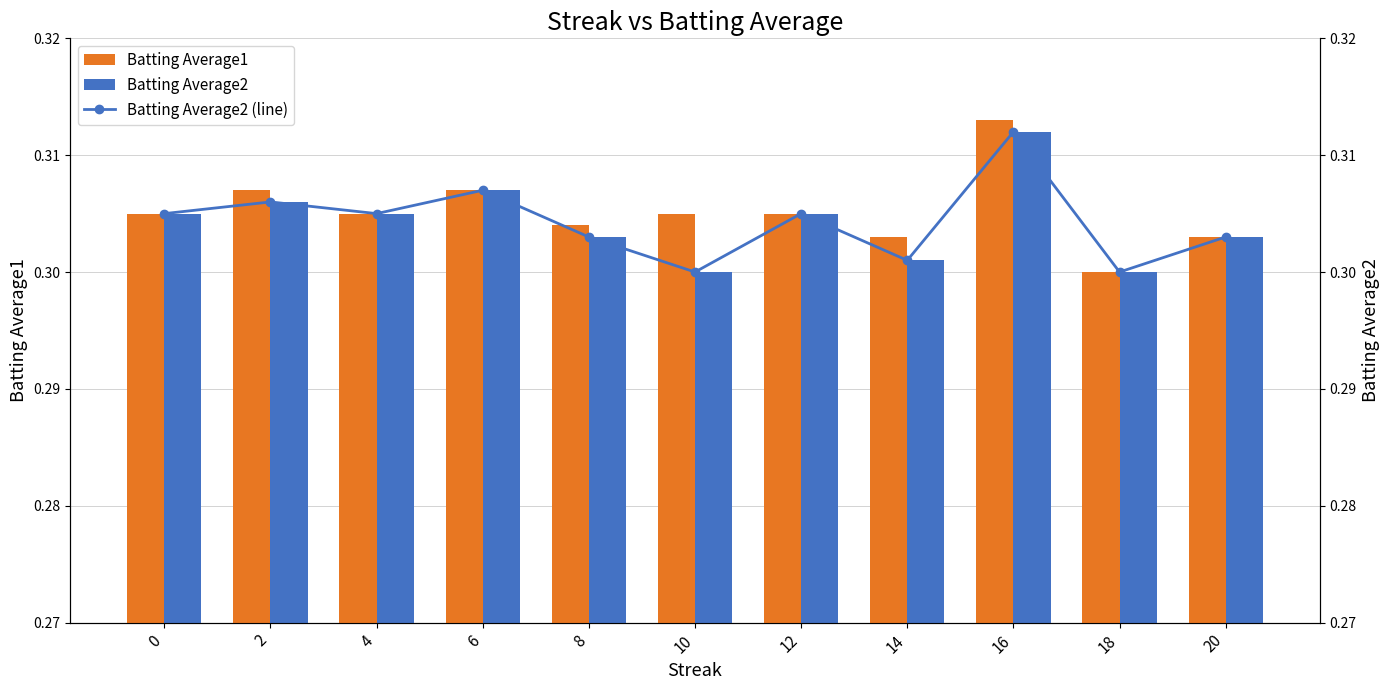

Which category has the highest value across all series?

16